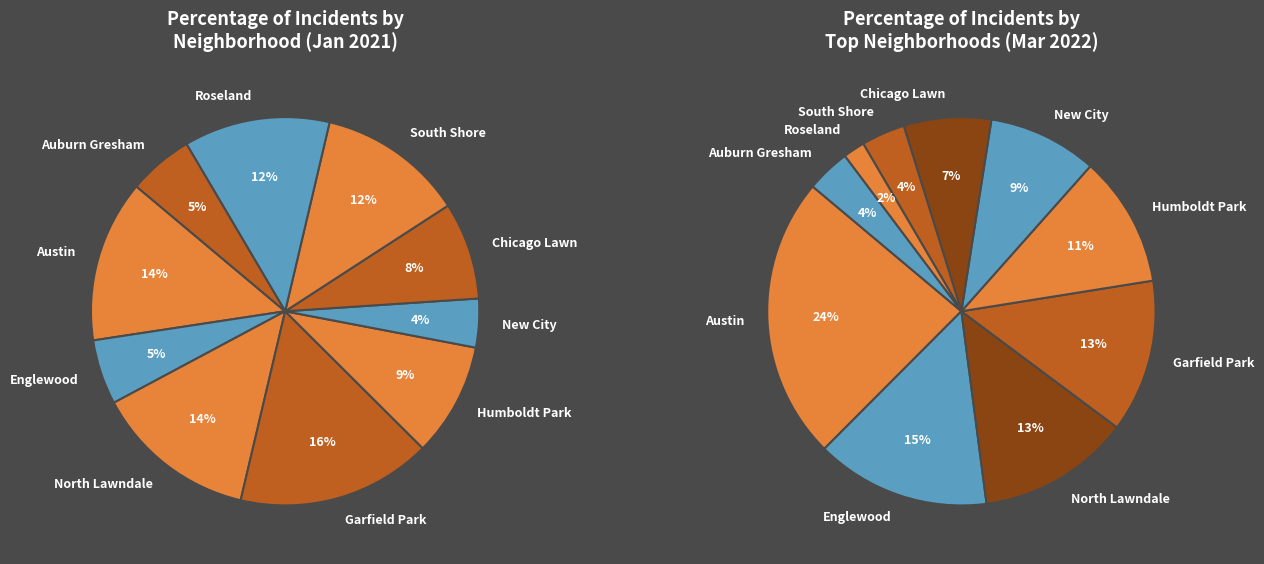

Rank the categories by value from lowest to highest.

New City, Englewood, Auburn Gresham, Chicago Lawn, Humboldt Park, South Shore, Roseland, Austin, North Lawndale, Garfield Park